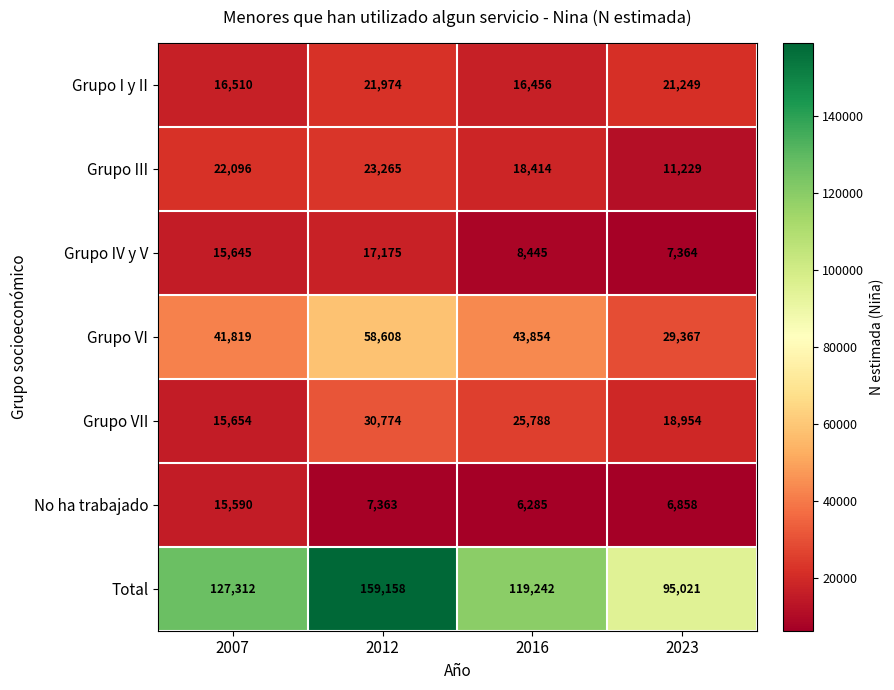

Reading left to right, what are all the values shown in this chart?

Grupo I y II: 2007=16510	2012=21974	2016=16456	2023=21249
Grupo III: 2007=22096	2012=23265	2016=18414	2023=11229
Grupo IV y V: 2007=15645	2012=17175	2016=8445	2023=7364
Grupo VI: 2007=41819	2012=58608	2016=43854	2023=29367
Grupo VII: 2007=15654	2012=30774	2016=25788	2023=18954
No ha trabajado: 2007=15590	2012=7363	2016=6285	2023=6858
Total: 2007=127312	2012=159158	2016=119242	2023=95021